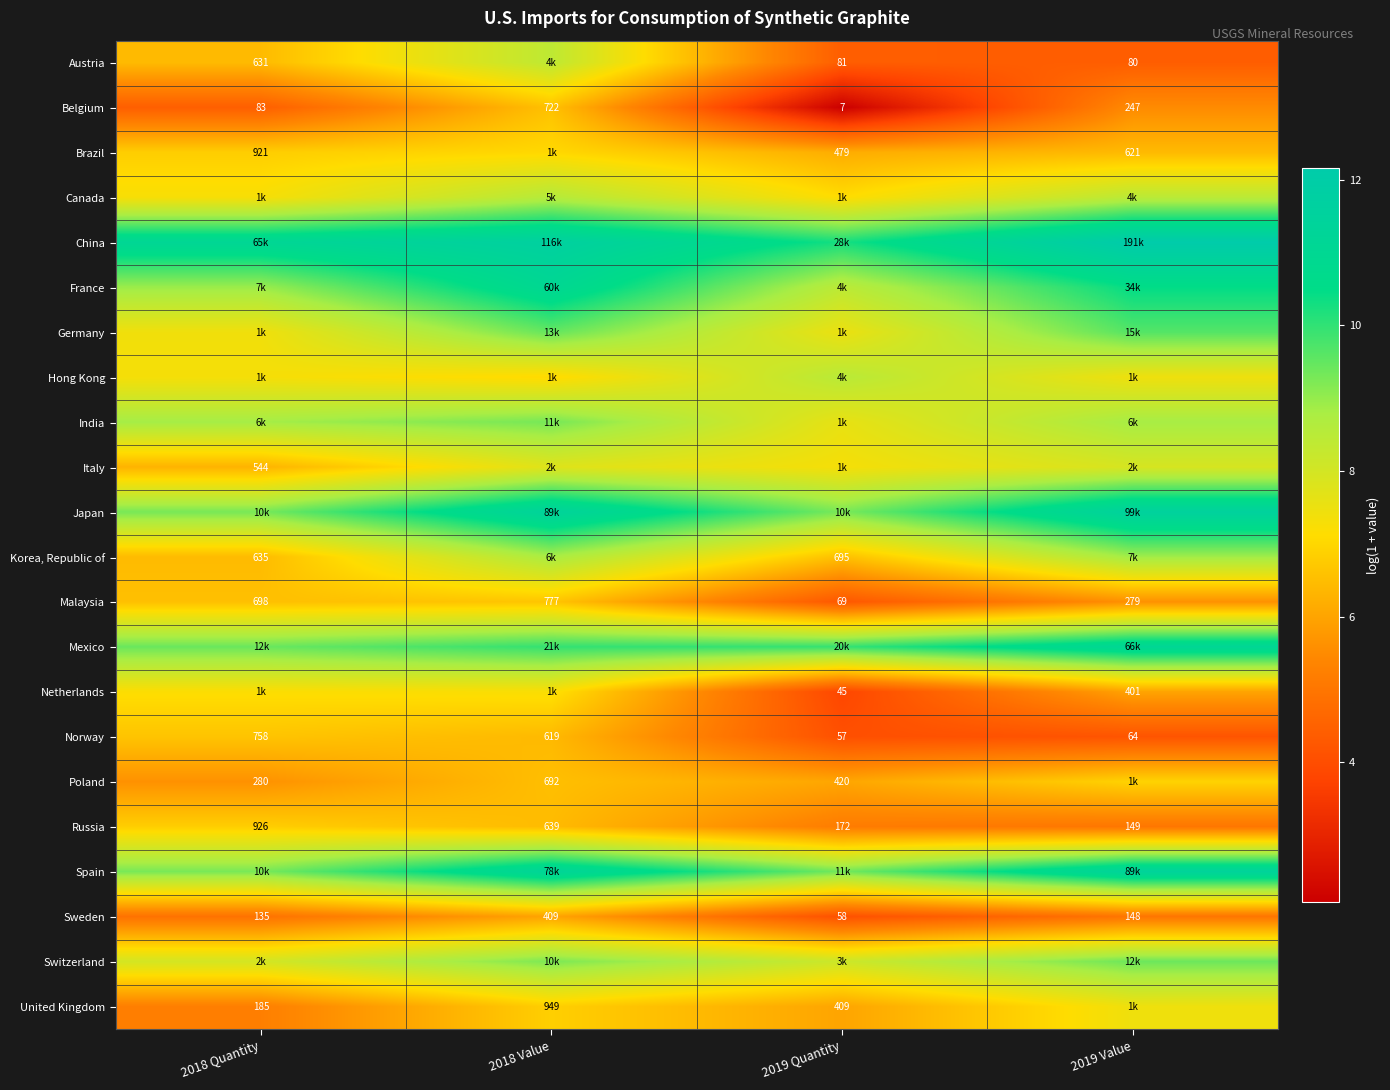

What is the spread (max minus min) of values at 2018 Quantity?

6.7